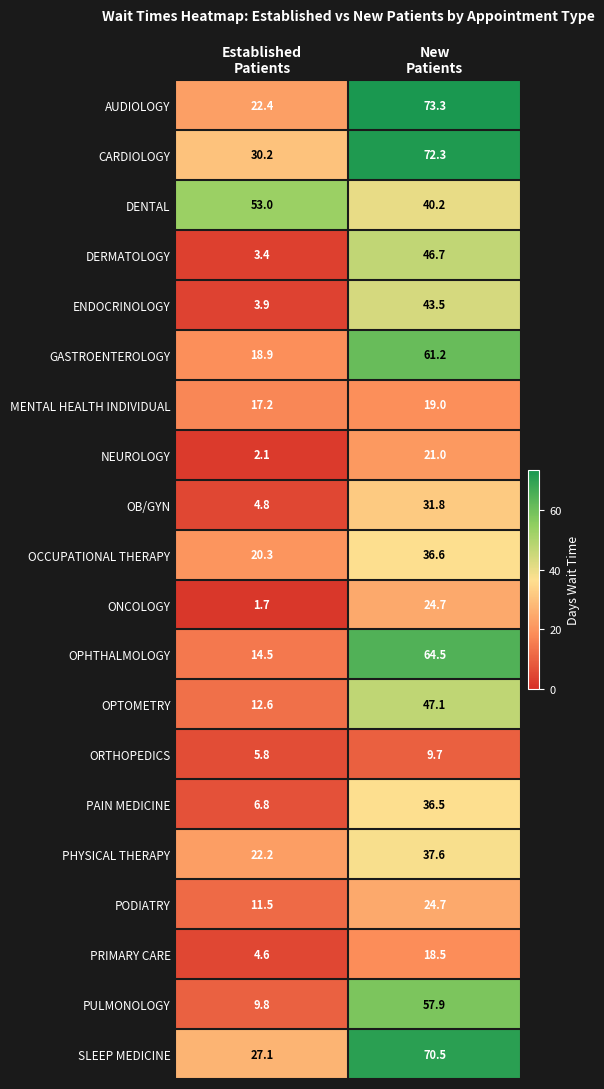

What is the minimum value for SLEEP MEDICINE?

27.1